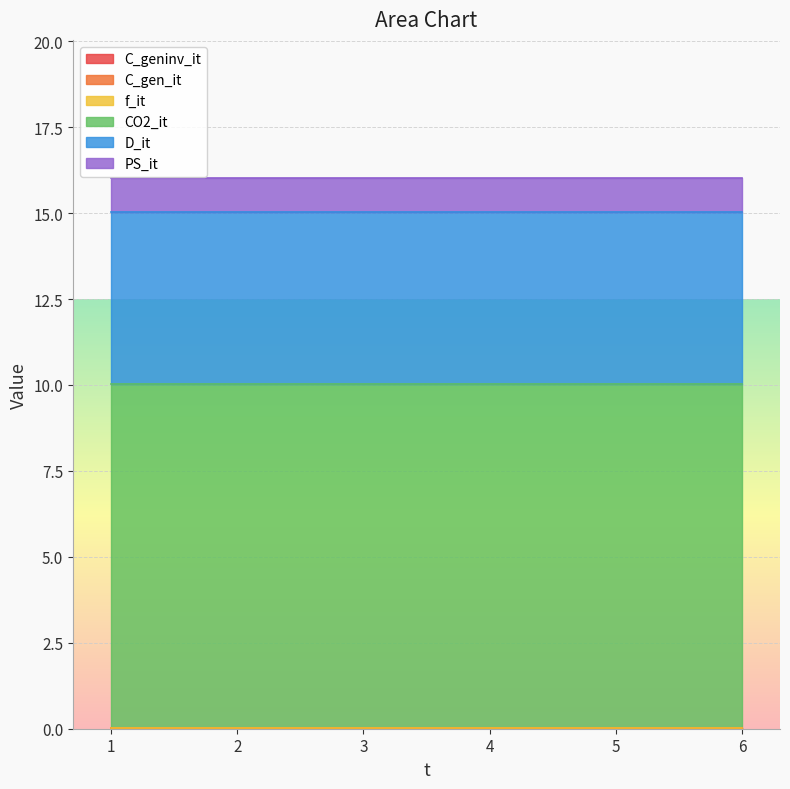

True or false: D_it has a value of 5.0 at 1.

True